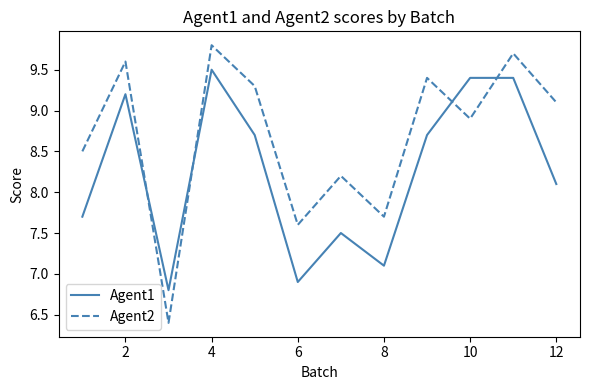

What is the minimum value shown in the chart?

6.4